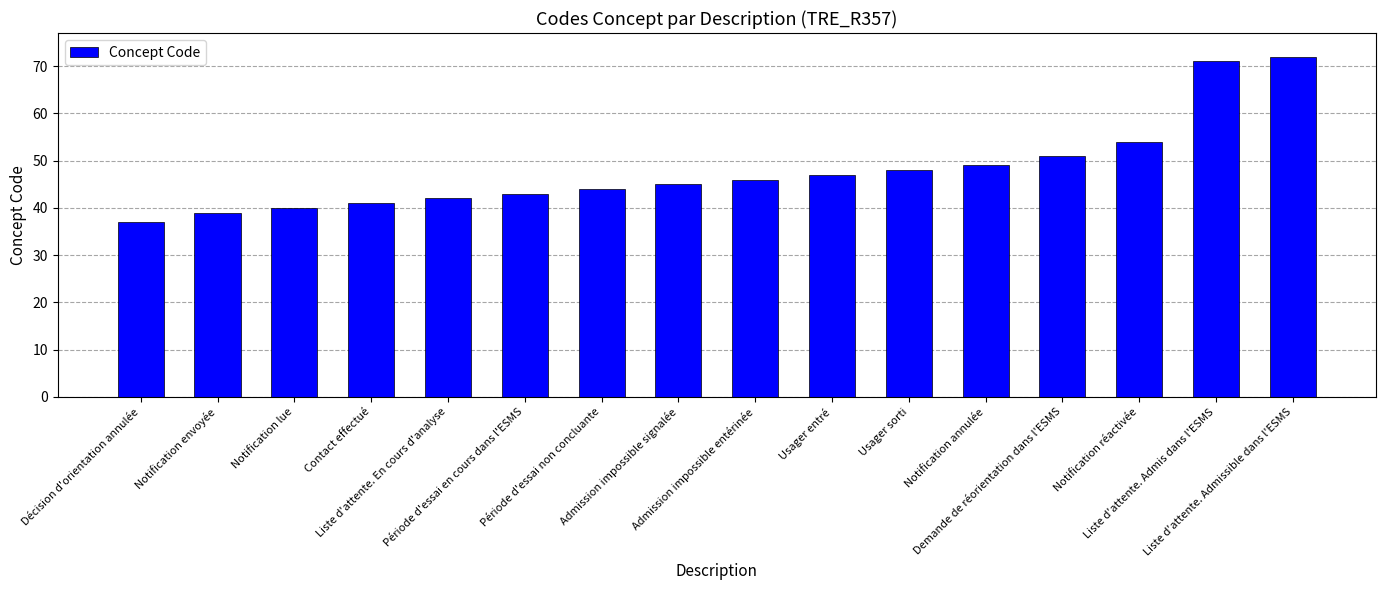

What is the change in value from Décision d'orientation annulée to Période d'essai non concluante?

+7